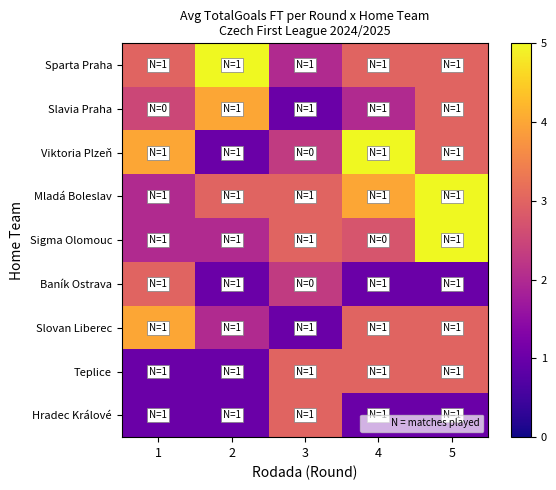

Reading left to right, extract all data points from this chart.

Sparta Praha: 1=3.0	2=5.0	3=2.0	4=3.0	5=3.0
Slavia Praha: 1=2.5	2=4.0	3=1.0	4=2.0	5=3.0
Viktoria Plzeň: 1=4.0	2=1.0	3=2.3	4=5.0	5=3.0
Mladá Boleslav: 1=2.0	2=3.0	3=3.0	4=4.0	5=5.0
Sigma Olomouc: 1=2.0	2=2.0	3=3.0	4=2.8	5=5.0
Baník Ostrava: 1=3.0	2=1.0	3=2.3	4=1.0	5=1.0
Slovan Liberec: 1=4.0	2=2.0	3=1.0	4=3.0	5=3.0
Teplice: 1=1.0	2=1.0	3=3.0	4=3.0	5=3.0
Hradec Králové: 1=1.0	2=1.0	3=3.0	4=1.0	5=1.0